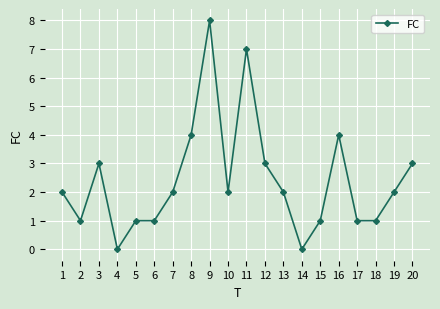

How many lines are shown in the chart?

1